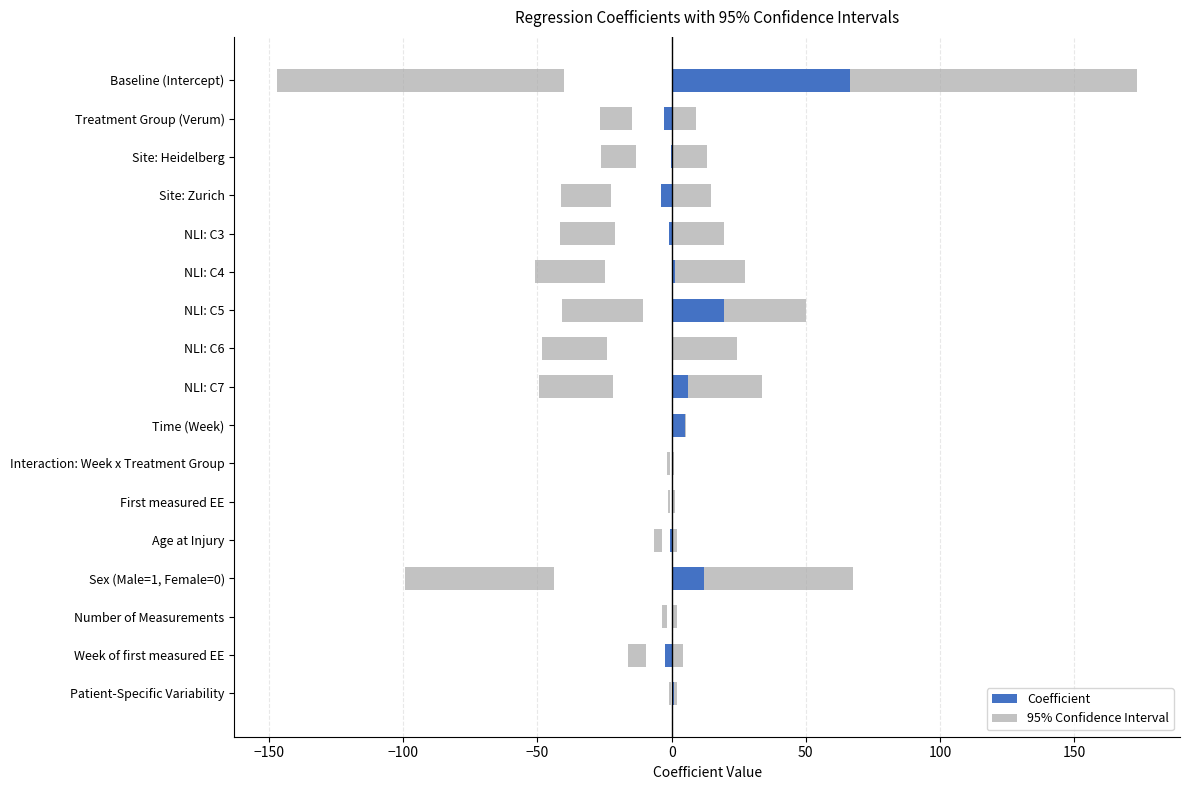

What position from the right is NLI: C4?

12